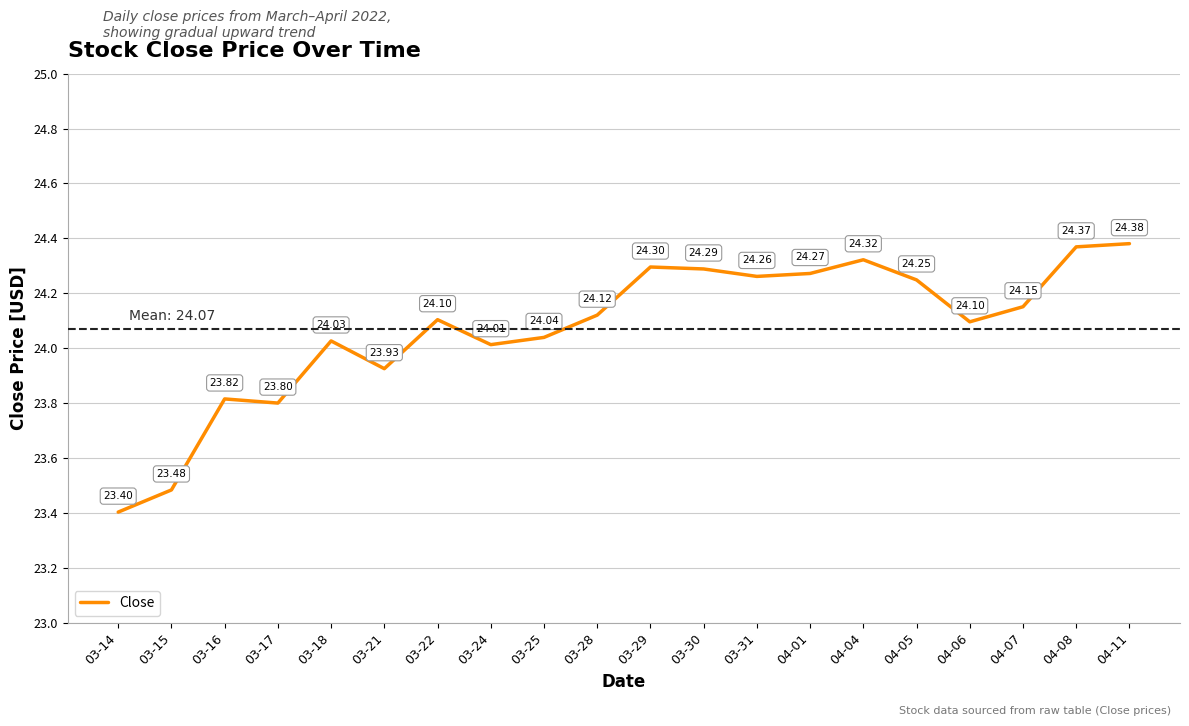

The chart shows a value of 23.8 at 03-17. True or false?

True